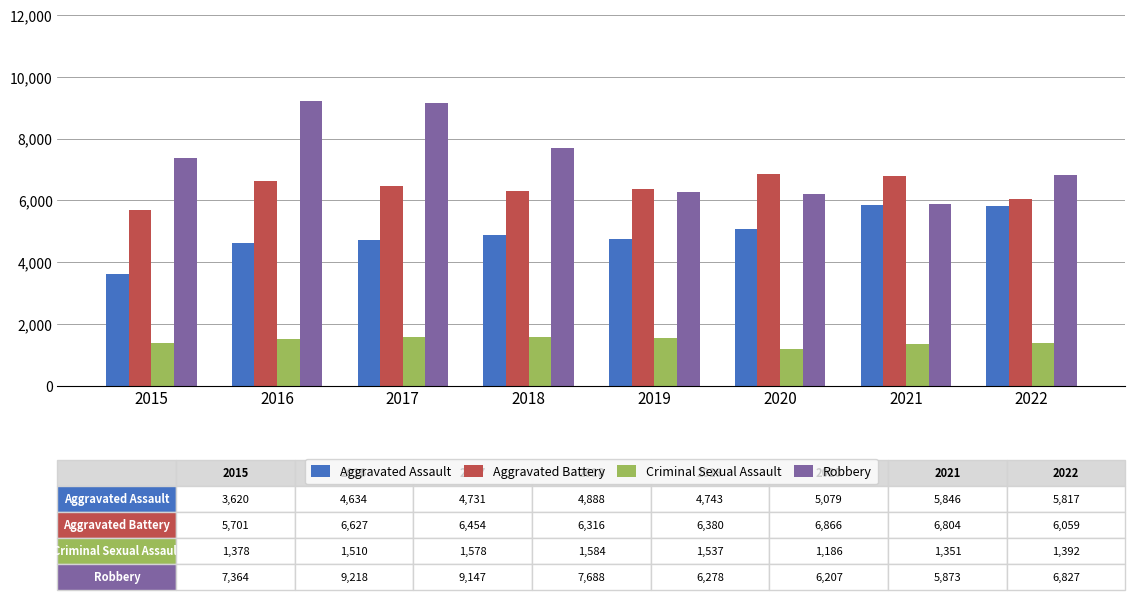

At which label does Aggravated Battery reach its minimum?

2015